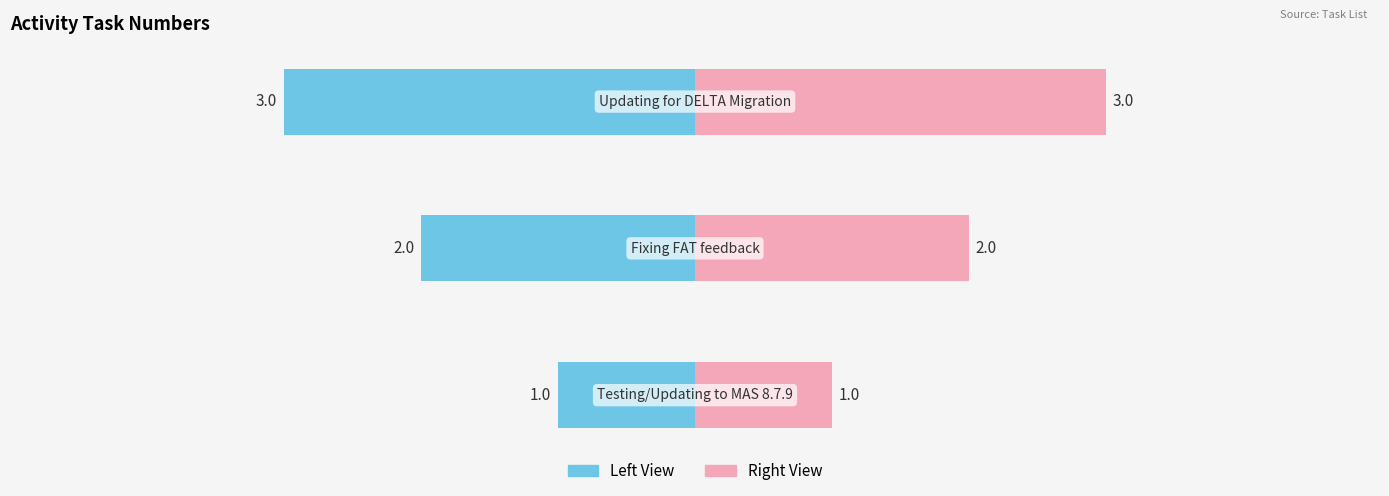

Reading left to right, list all the values displayed in this chart.

Task Number (Left): 0=-1	1=-2	2=-3
Task Number (Right): 0=1	1=2	2=3